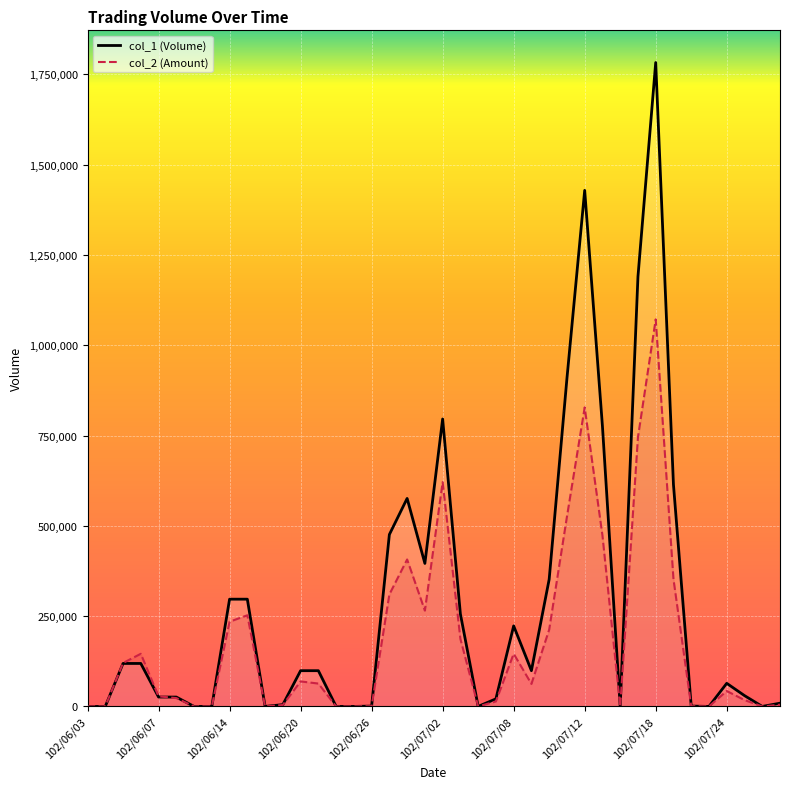

What is the average value of the col_1 series?

277175